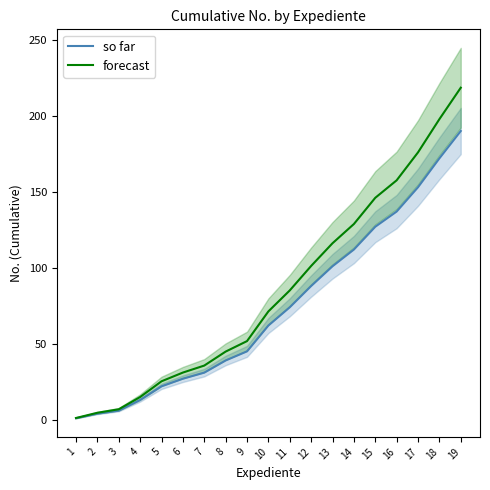

Reading left to right, what are all the values shown in this chart?

so far: 1=1.0	2=4.0	3=6.0	4=13.0	5=22.0	6=27.0	7=31.0	8=39.0	9=45.0	10=62.0	11=74.0	12=88.0	13=101.0	14=112.0	15=127.0	16=137.0	17=153.0	18=172.0	19=190.0
forecast: 1=1.1	2=4.6	3=6.9	4=14.9	5=25.3	6=31.0	7=35.6	8=44.8	9=51.7	10=71.3	11=85.1	12=101.2	13=116.1	14=128.8	15=146.0	16=157.5	17=175.9	18=197.8	19=218.5